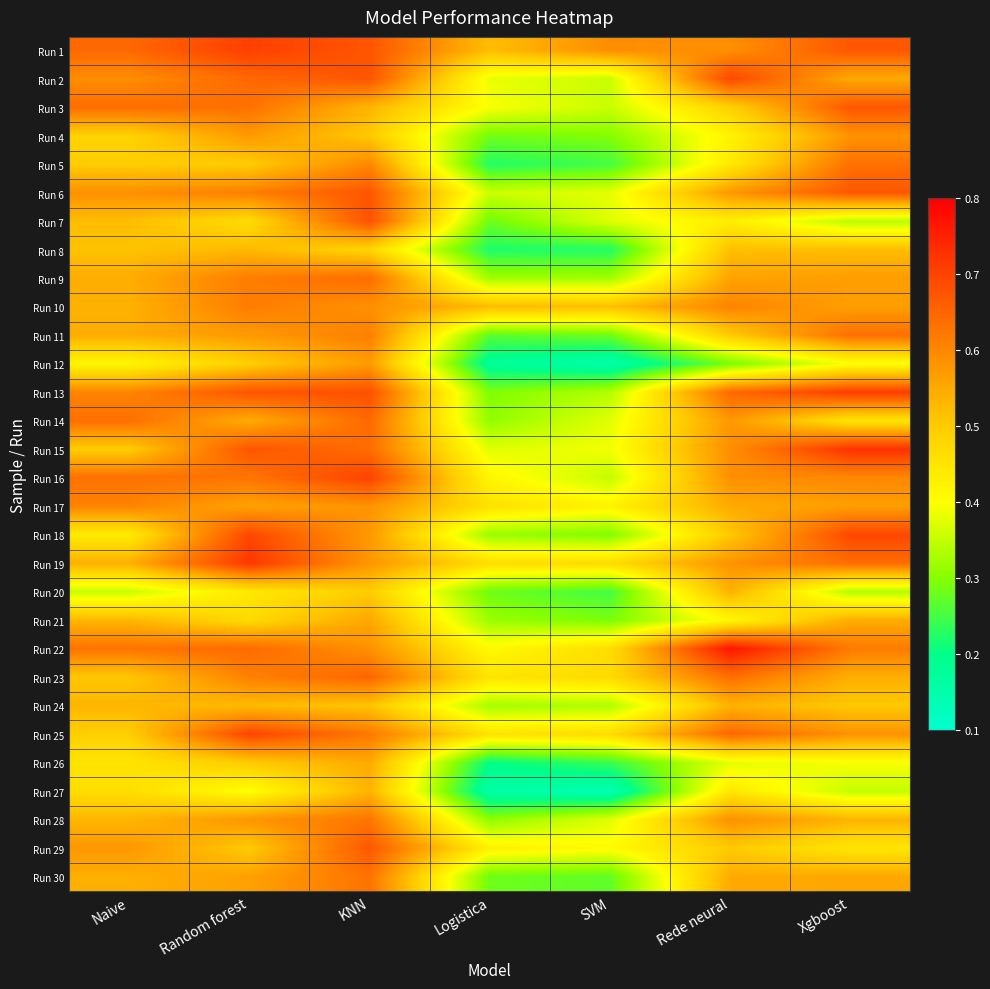

Reading right to left, transcribe all the data shown in this chart.

Run 1: Xgboost=0.7	Rede neural=0.6	SVM=0.6	Logistica=0.5	KNN=0.7	Random forest=0.7	Naive=0.6
Run 2: Xgboost=0.5	Rede neural=0.7	SVM=0.4	Logistica=0.4	KNN=0.7	Random forest=0.6	Naive=0.6
Run 3: Xgboost=0.7	Rede neural=0.5	SVM=0.4	Logistica=0.4	KNN=0.5	Random forest=0.6	Naive=0.6
Run 4: Xgboost=0.6	Rede neural=0.4	SVM=0.3	Logistica=0.3	KNN=0.5	Random forest=0.6	Naive=0.5
Run 5: Xgboost=0.6	Rede neural=0.4	SVM=0.2	Logistica=0.2	KNN=0.6	Random forest=0.5	Naive=0.5
Run 6: Xgboost=0.7	Rede neural=0.6	SVM=0.4	Logistica=0.4	KNN=0.7	Random forest=0.6	Naive=0.6
Run 7: Xgboost=0.3	Rede neural=0.4	SVM=0.4	Logistica=0.3	KNN=0.7	Random forest=0.5	Naive=0.5
Run 8: Xgboost=0.5	Rede neural=0.5	SVM=0.2	Logistica=0.2	KNN=0.5	Random forest=0.5	Naive=0.5
Run 9: Xgboost=0.6	Rede neural=0.6	SVM=0.3	Logistica=0.3	KNN=0.6	Random forest=0.6	Naive=0.5
Run 10: Xgboost=0.6	Rede neural=0.6	SVM=0.5	Logistica=0.5	KNN=0.6	Random forest=0.6	Naive=0.5
Run 11: Xgboost=0.6	Rede neural=0.5	SVM=0.3	Logistica=0.3	KNN=0.6	Random forest=0.6	Naive=0.5
Run 12: Xgboost=0.4	Rede neural=0.3	SVM=0.1	Logistica=0.2	KNN=0.6	Random forest=0.5	Naive=0.4
Run 13: Xgboost=0.7	Rede neural=0.6	SVM=0.3	Logistica=0.3	KNN=0.7	Random forest=0.7	Naive=0.6
Run 14: Xgboost=0.5	Rede neural=0.6	SVM=0.4	Logistica=0.3	KNN=0.6	Random forest=0.5	Naive=0.6
Run 15: Xgboost=0.7	Rede neural=0.6	SVM=0.4	Logistica=0.4	KNN=0.6	Random forest=0.7	Naive=0.5
Run 16: Xgboost=0.6	Rede neural=0.6	SVM=0.4	Logistica=0.4	KNN=0.7	Random forest=0.6	Naive=0.6
Run 17: Xgboost=0.6	Rede neural=0.5	SVM=0.4	Logistica=0.5	KNN=0.6	Random forest=0.6	Naive=0.6
Run 18: Xgboost=0.7	Rede neural=0.5	SVM=0.3	Logistica=0.3	KNN=0.6	Random forest=0.7	Naive=0.4
Run 19: Xgboost=0.6	Rede neural=0.6	SVM=0.5	Logistica=0.5	KNN=0.6	Random forest=0.7	Naive=0.5
Run 20: Xgboost=0.3	Rede neural=0.5	SVM=0.2	Logistica=0.3	KNN=0.5	Random forest=0.4	Naive=0.4
Run 21: Xgboost=0.5	Rede neural=0.4	SVM=0.3	Logistica=0.3	KNN=0.6	Random forest=0.5	Naive=0.5
Run 22: Xgboost=0.6	Rede neural=0.8	SVM=0.5	Logistica=0.4	KNN=0.6	Random forest=0.6	Naive=0.6
Run 23: Xgboost=0.5	Rede neural=0.6	SVM=0.5	Logistica=0.5	KNN=0.6	Random forest=0.6	Naive=0.5
Run 24: Xgboost=0.5	Rede neural=0.5	SVM=0.3	Logistica=0.3	KNN=0.5	Random forest=0.5	Naive=0.5
Run 25: Xgboost=0.6	Rede neural=0.6	SVM=0.5	Logistica=0.5	KNN=0.6	Random forest=0.7	Naive=0.5
Run 26: Xgboost=0.4	Rede neural=0.4	SVM=0.2	Logistica=0.2	KNN=0.5	Random forest=0.5	Naive=0.5
Run 27: Xgboost=0.4	Rede neural=0.4	SVM=0.1	Logistica=0.2	KNN=0.5	Random forest=0.4	Naive=0.5
Run 28: Xgboost=0.5	Rede neural=0.6	SVM=0.4	Logistica=0.3	KNN=0.6	Random forest=0.6	Naive=0.5
Run 29: Xgboost=0.4	Rede neural=0.5	SVM=0.4	Logistica=0.4	KNN=0.7	Random forest=0.5	Naive=0.6
Run 30: Xgboost=0.6	Rede neural=0.5	SVM=0.3	Logistica=0.3	KNN=0.6	Random forest=0.6	Naive=0.5